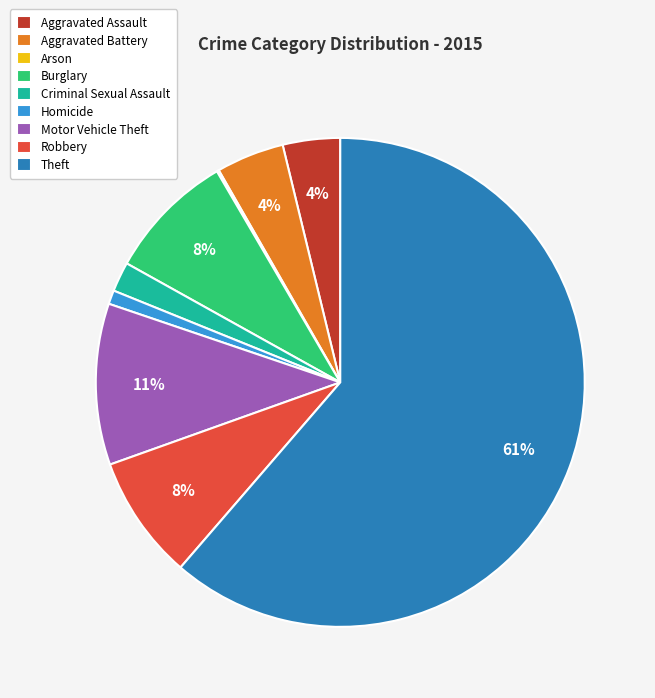

To the nearest percent, what portion does Robbery represent?

8%